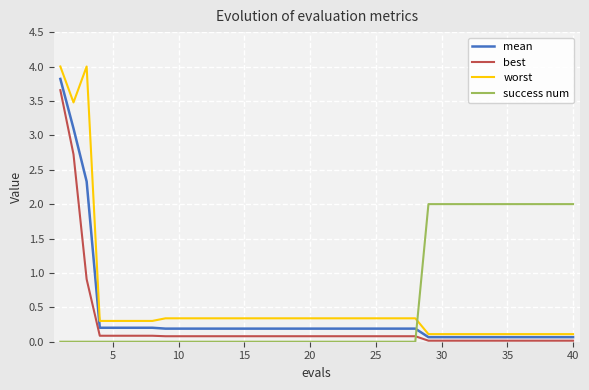

True or false: success num and mean intersect in this chart.

True